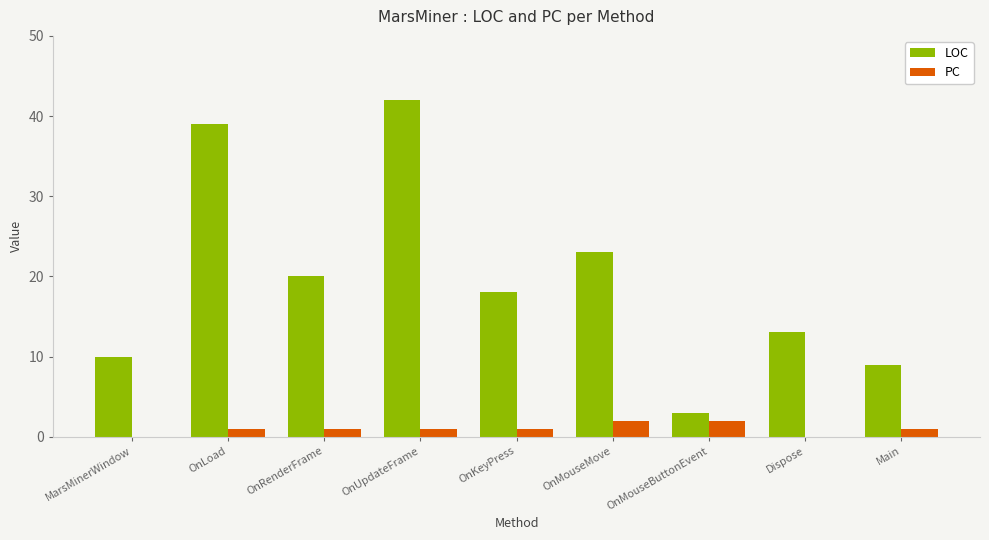

Are the bars grouped side by side (vs. stacked)?

Yes